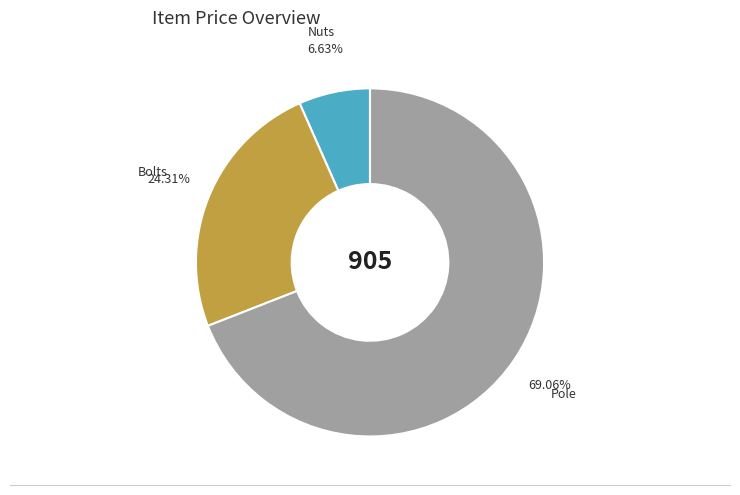

Is Nuts the majority of the pie?

No